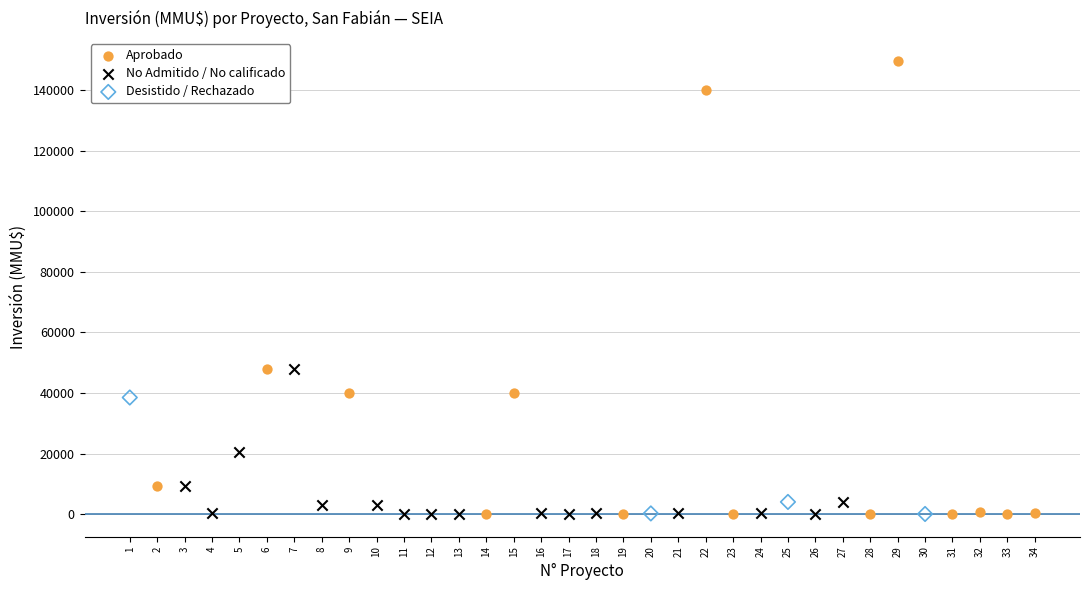

Which series reaches the maximum Y coordinate?

Aprobado